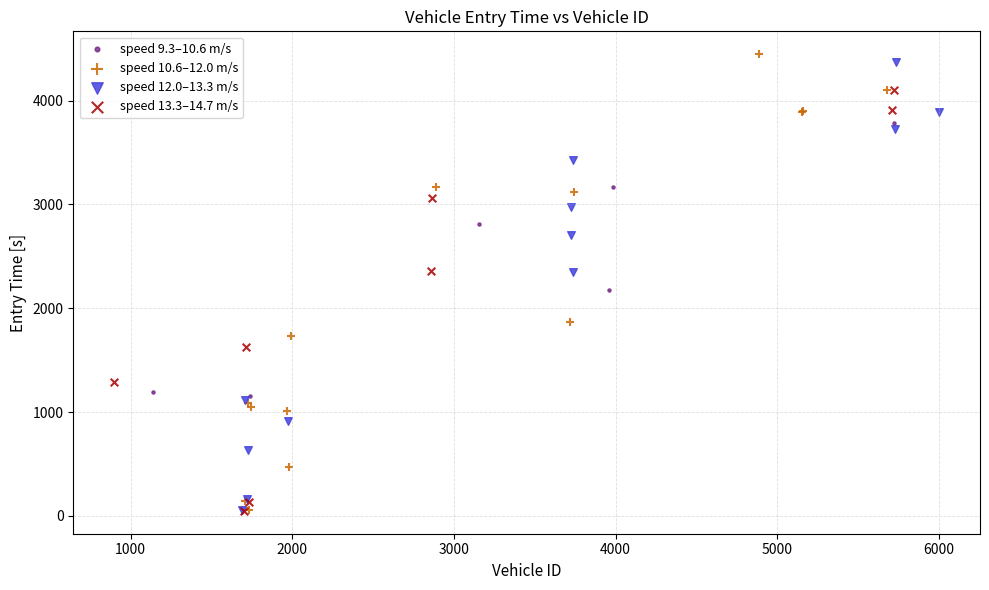

Which series contains the highest Y value?

speed 10.6–12.0 m/s